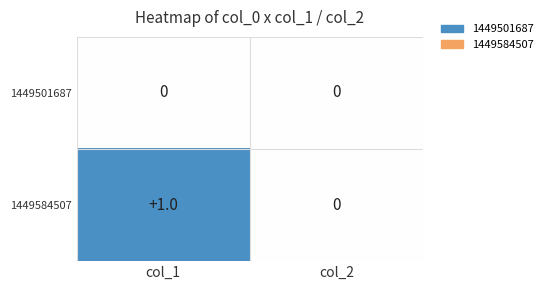

Which series changed the most between col_1 and col_2?

1449584507